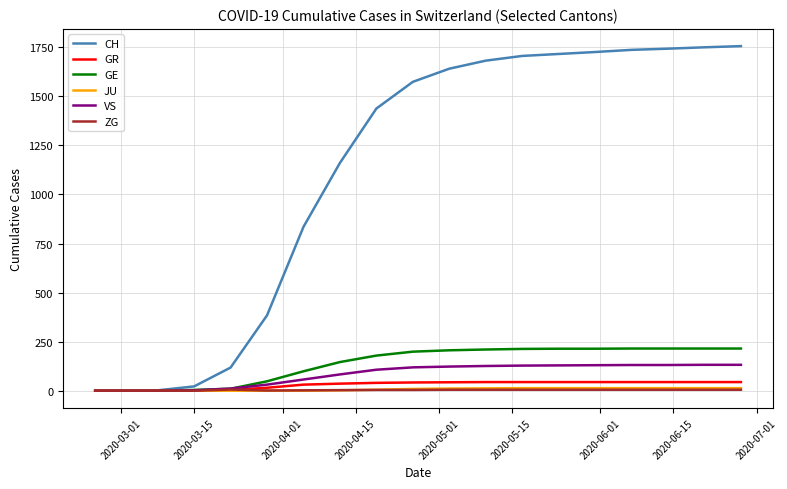

How many lines are shown in the chart?

6